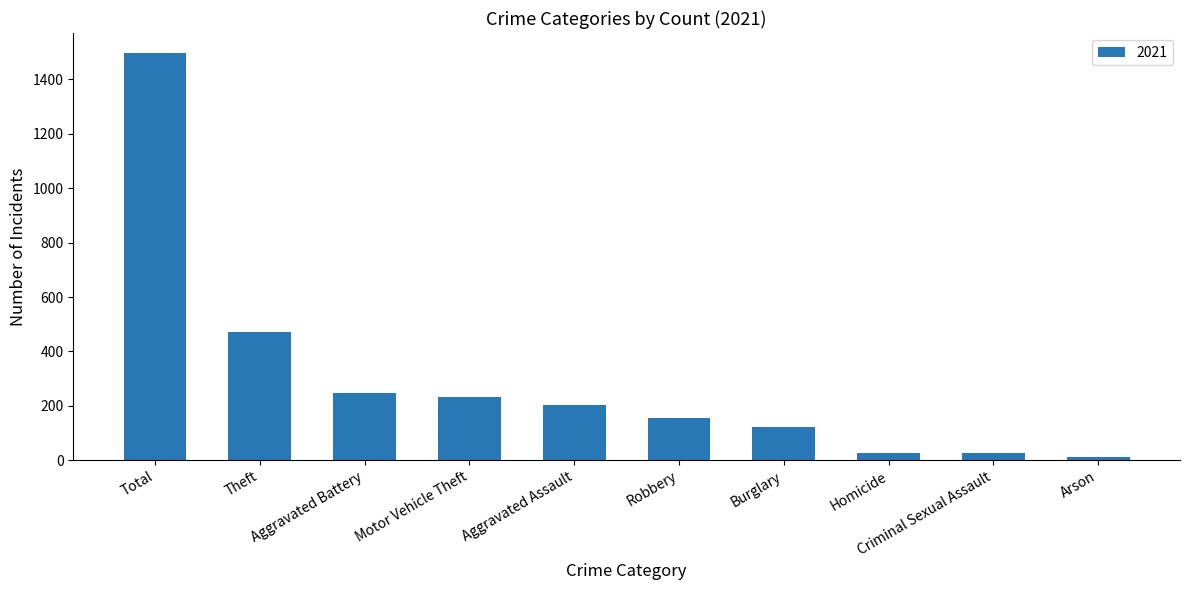

What position from the right is Robbery?

5